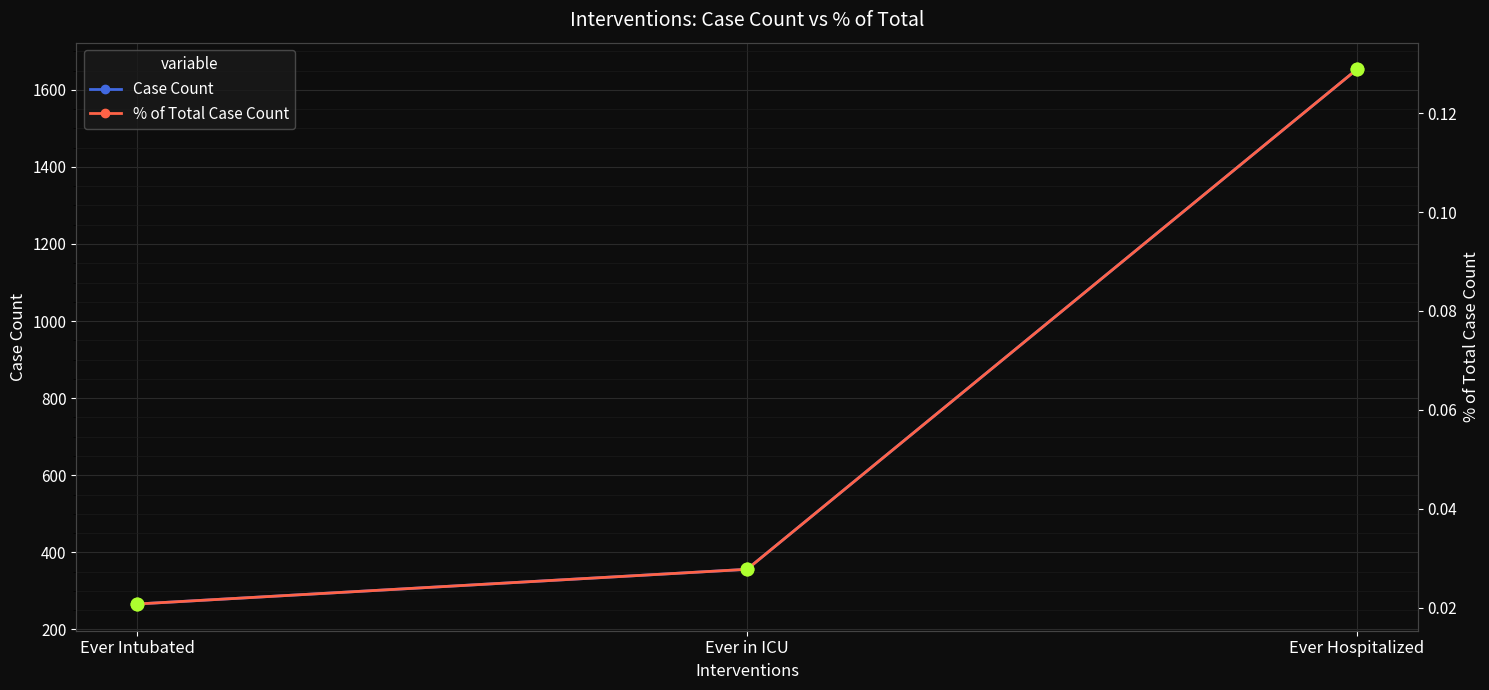

Reading left to right, transcribe all the data shown in this chart.

Case Count: 266.0	356.0	1653.0
% of Total Case Count: 0.0	0.0	0.1